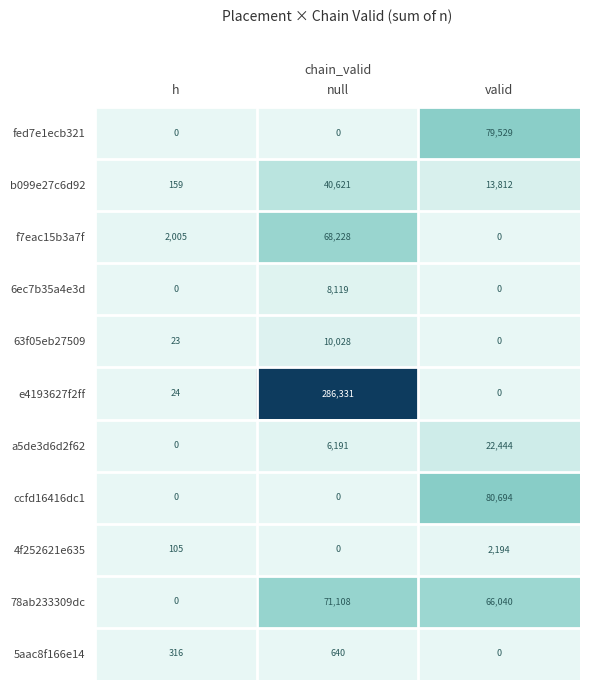

Which series has the largest total across all categories?

e4193627f2ff